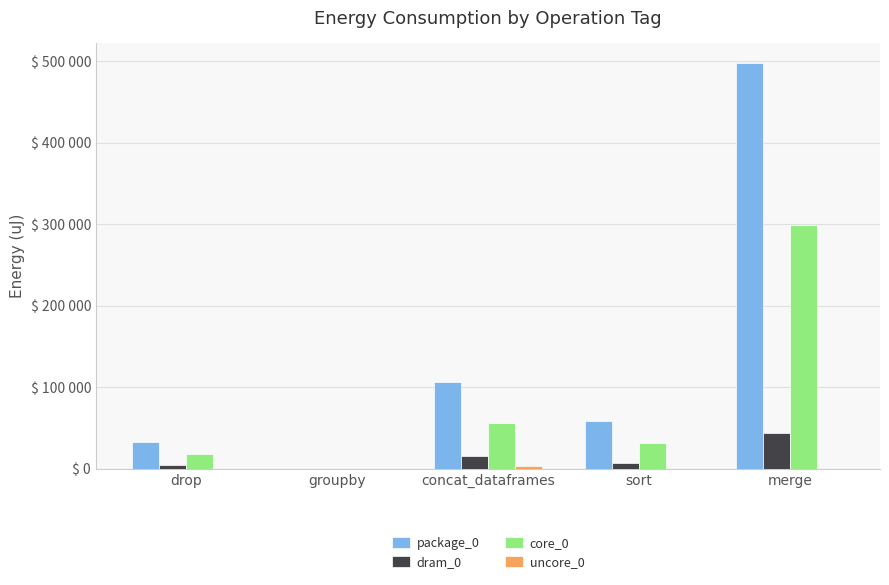

Are the bars grouped side by side (vs. stacked)?

Yes